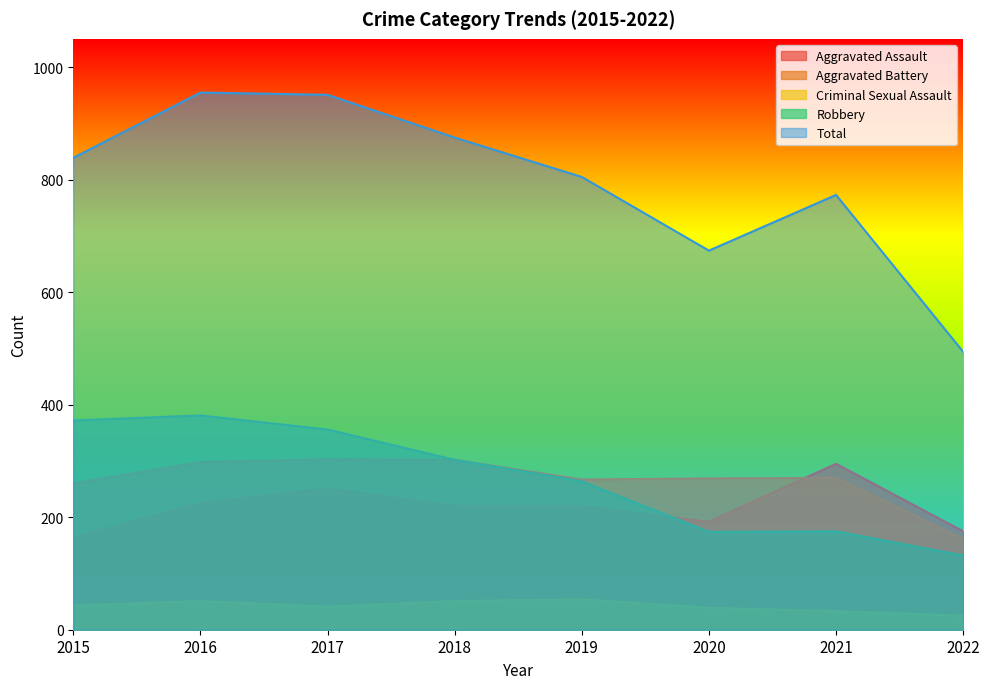

What is the sum of the Aggravated Battery values at 2019 and 2015?

527